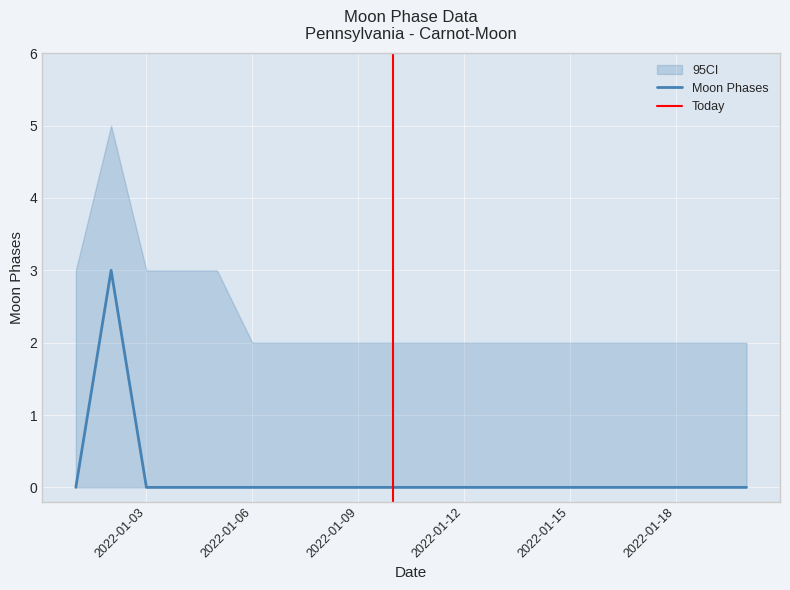

At which label is the value closest to 1?

2022-01-01